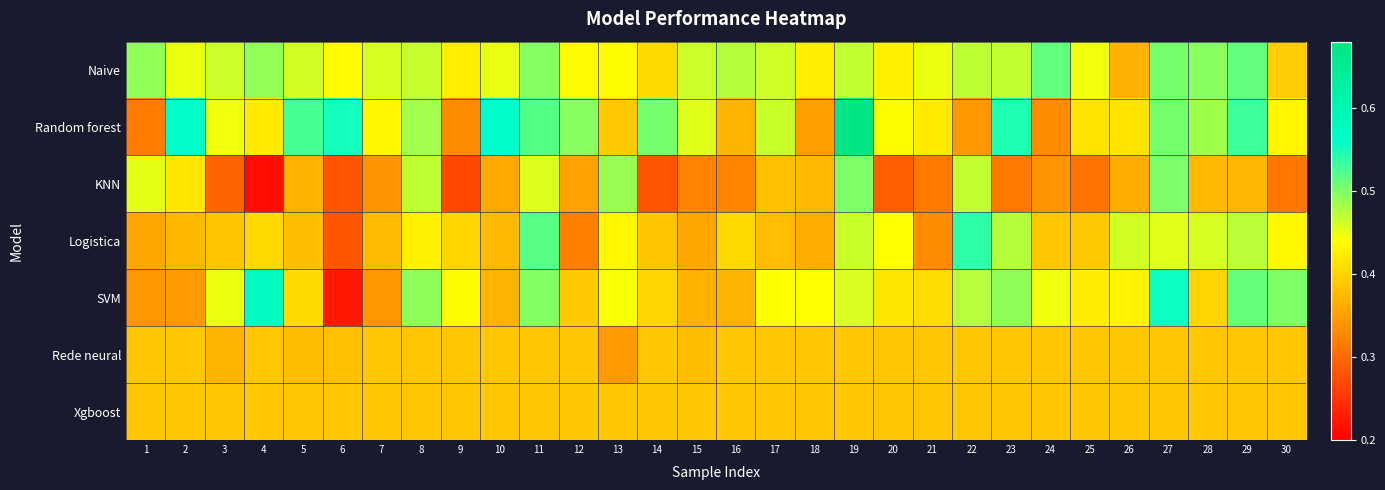

At which category is the sum across all series the highest?

19